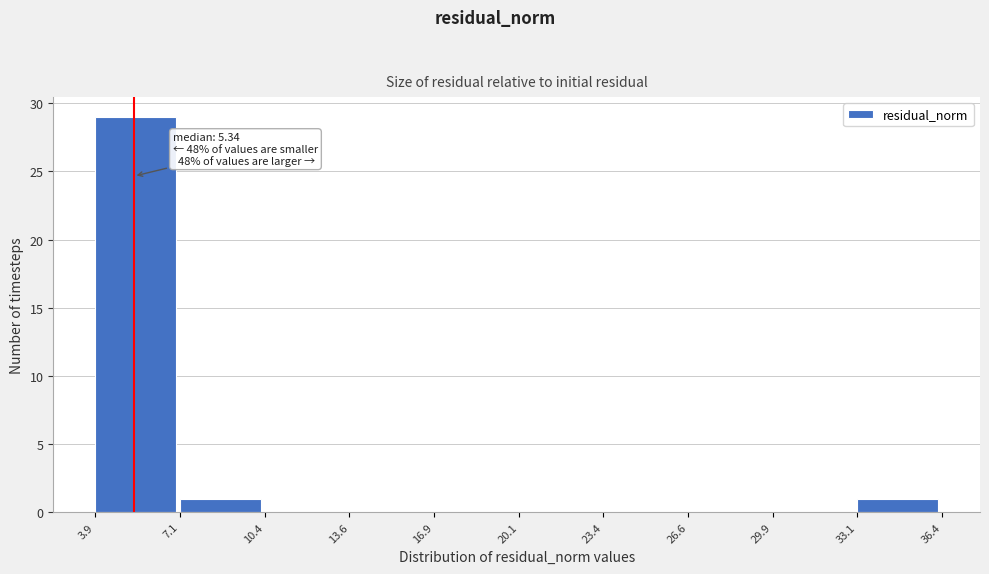

Which range on the x-axis has the tallest bar?

3.9 to 7.1